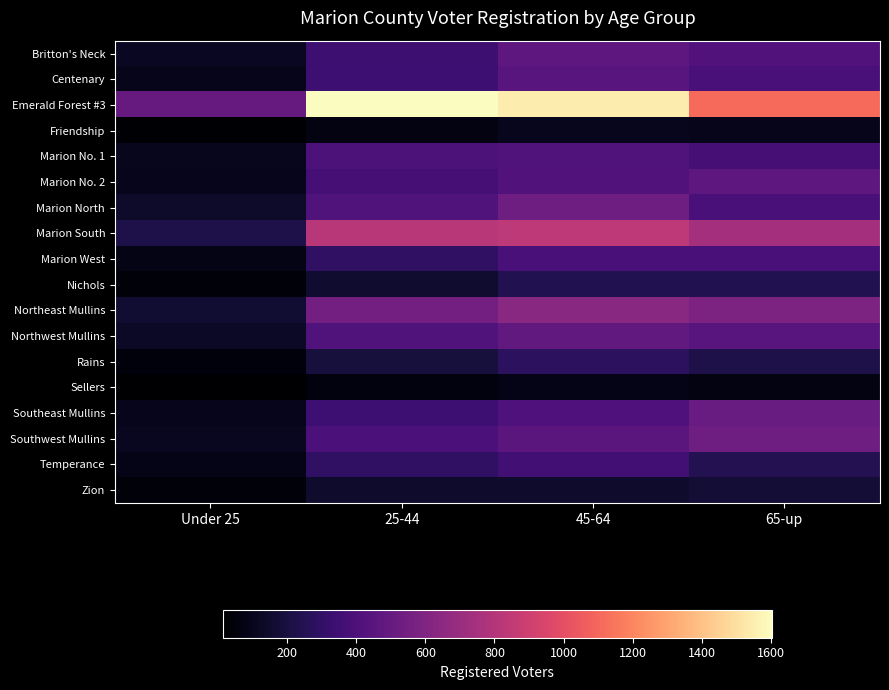

At how many categories does at least one series exceed 1506?

2